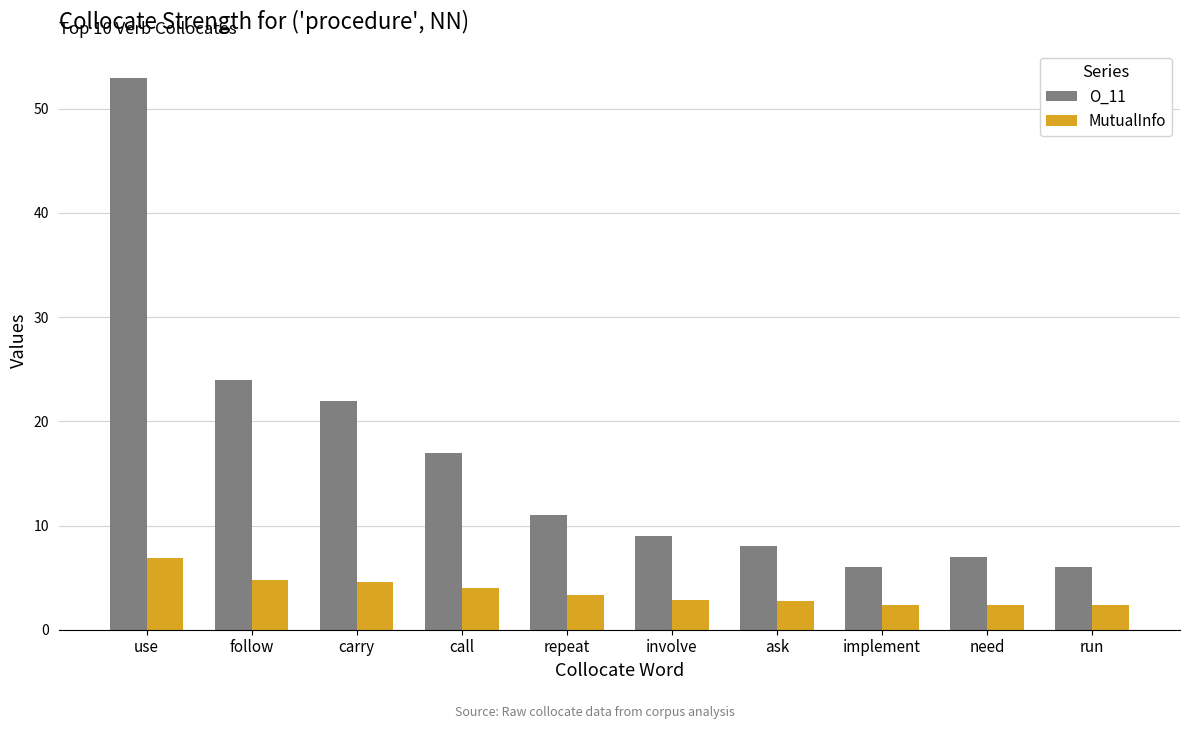

What is the difference between the maximum and second lowest values in the O_11 series?

47.0